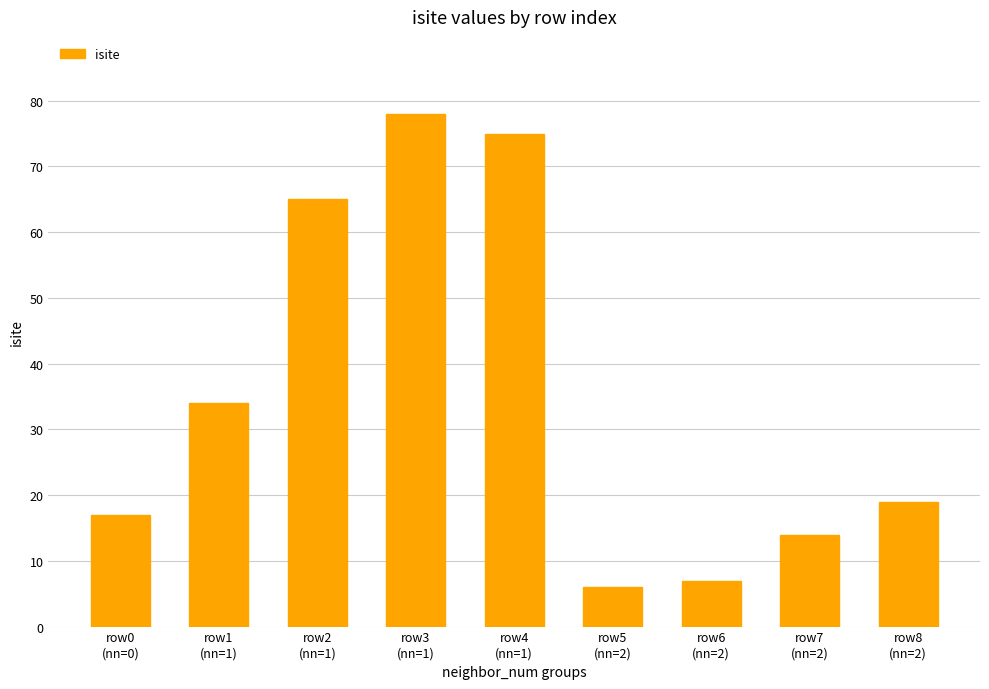

What is the label of the 5th bar from the left?

row4
(nn=1)